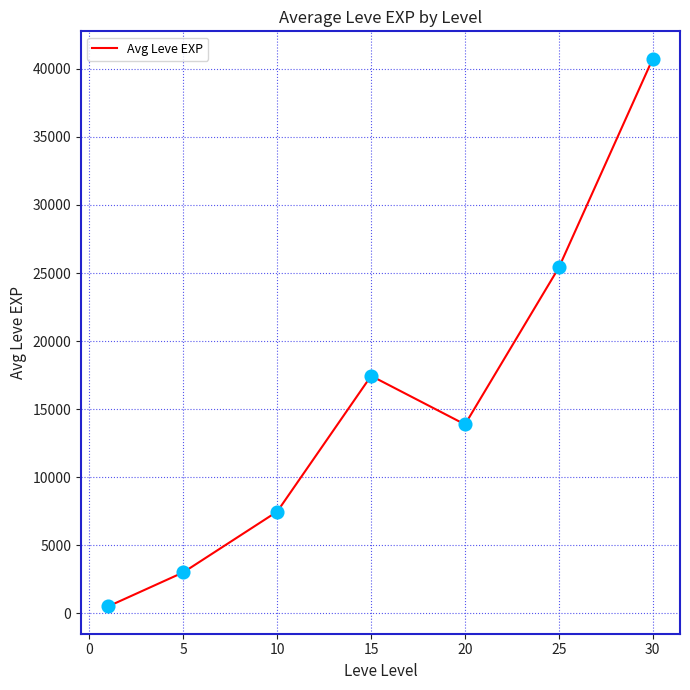

True or false: there are more than 1 points higher than both neighbors.

False